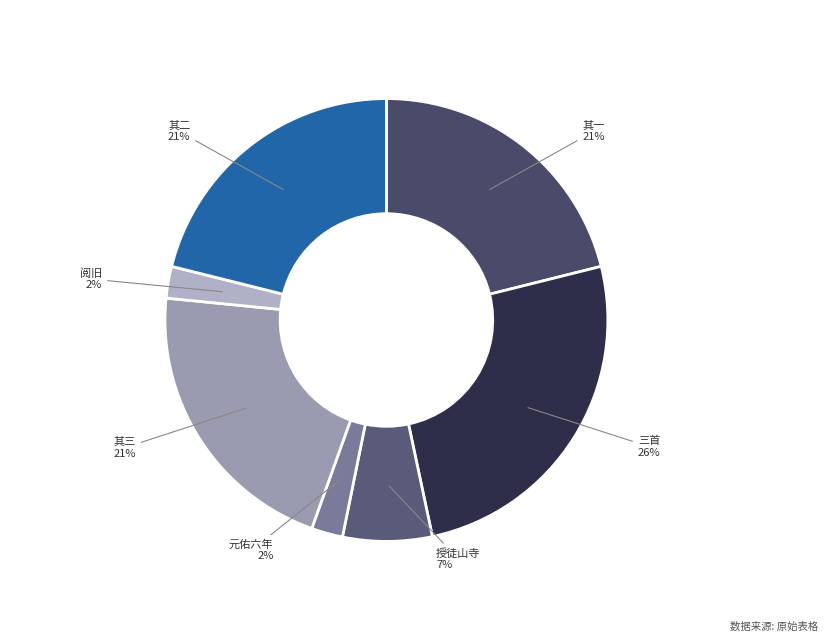

How many segments does this pie chart have?

7